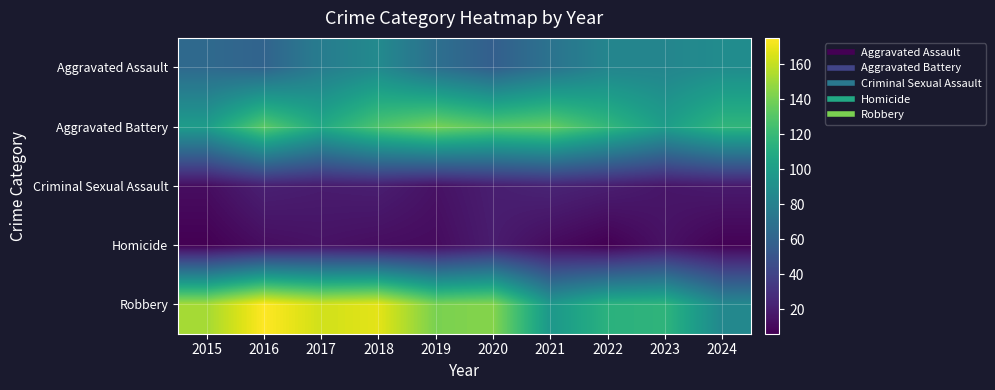

What is the total value across all series at 2022?

341